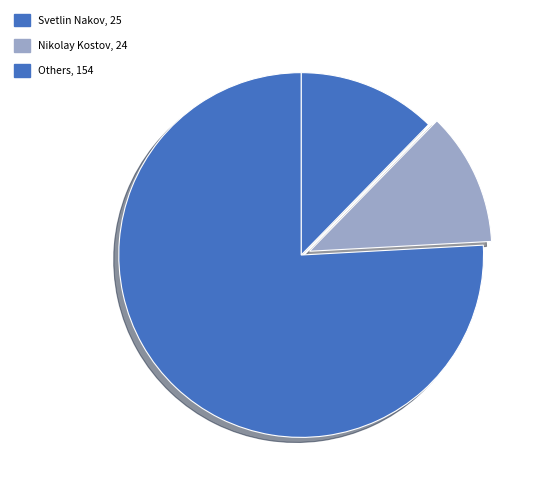

How many slices are in this pie chart?

3